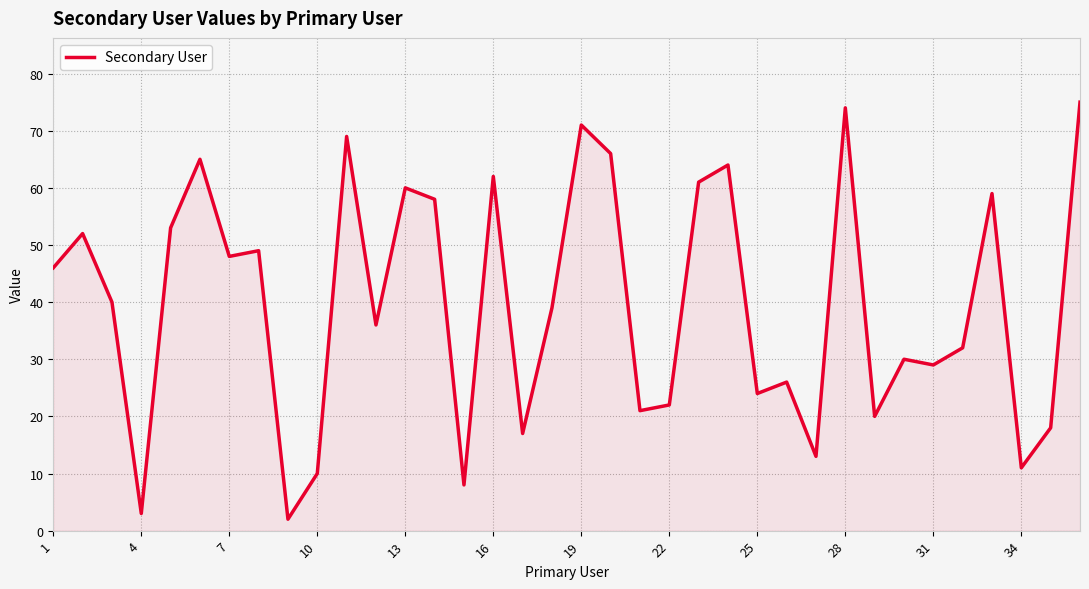

What is the sum of all values?

1433